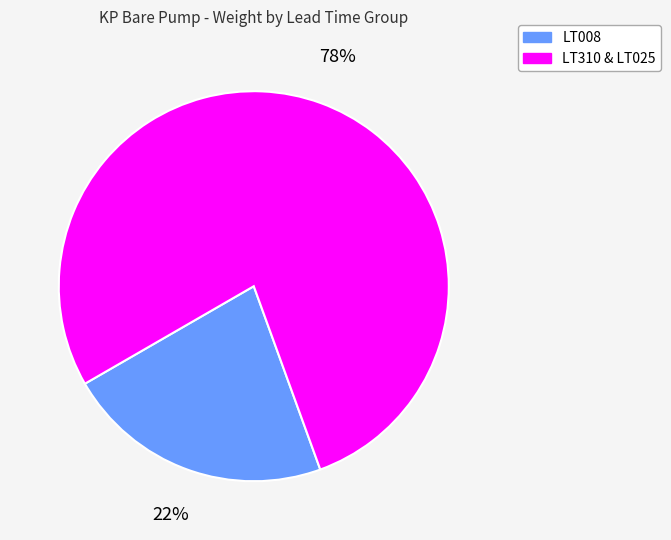

What is the largest slice in the pie chart?

LT310 & LT025